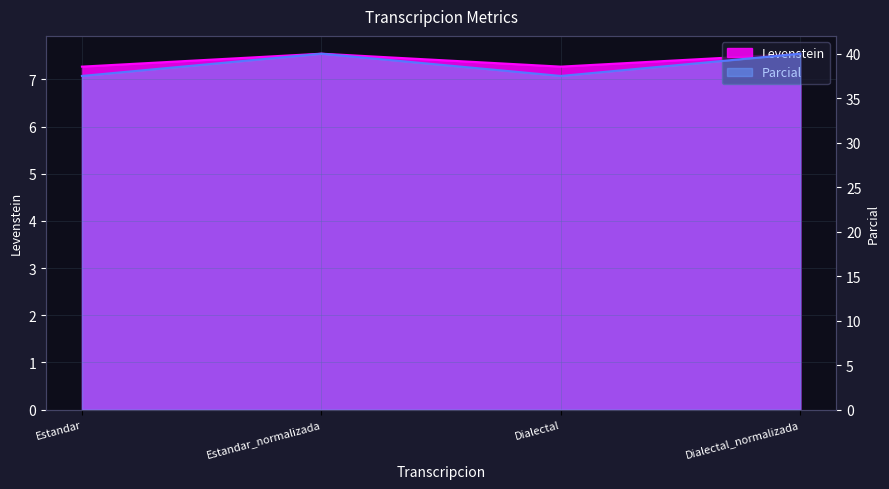

Which category has the highest value across all series?

Estandar_normalizada